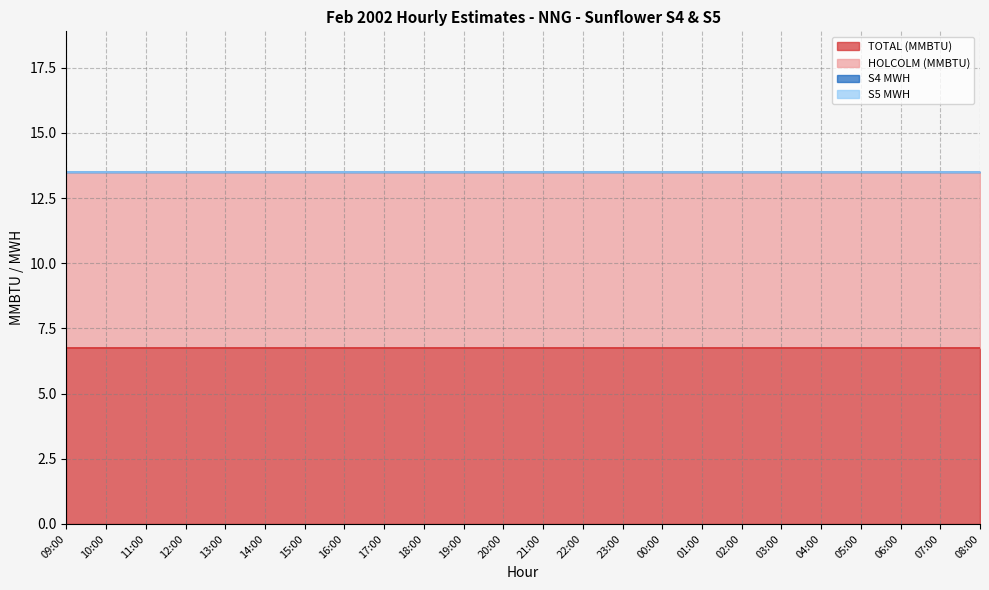

What position from the left is 02:00?

18